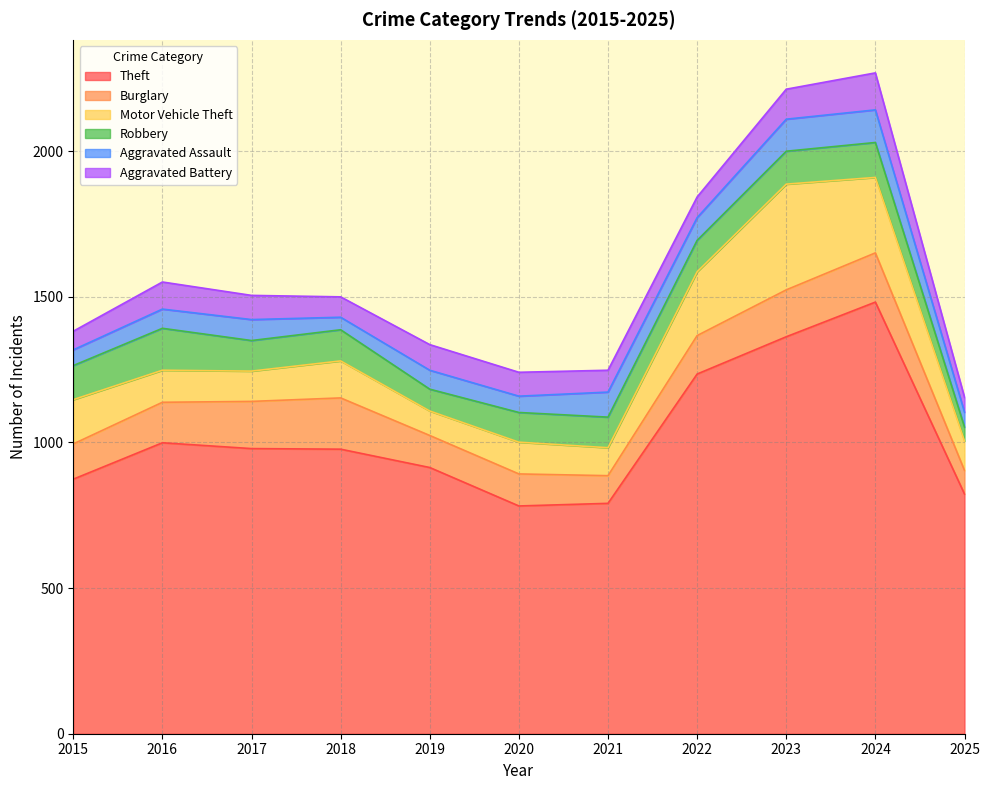

What is the difference between the second highest and minimum values in the Burglary series?

88